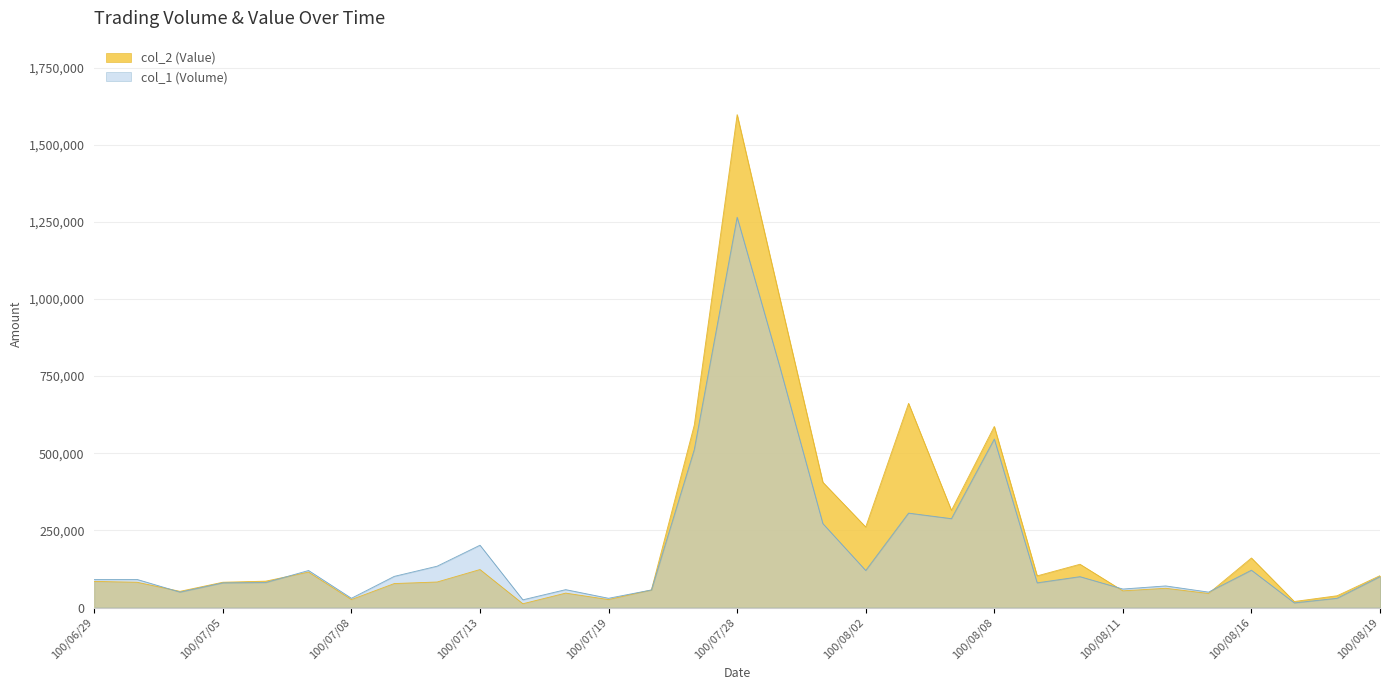

True or false: col_1 (Volume) and col_2 (Value) cross at least once.

True